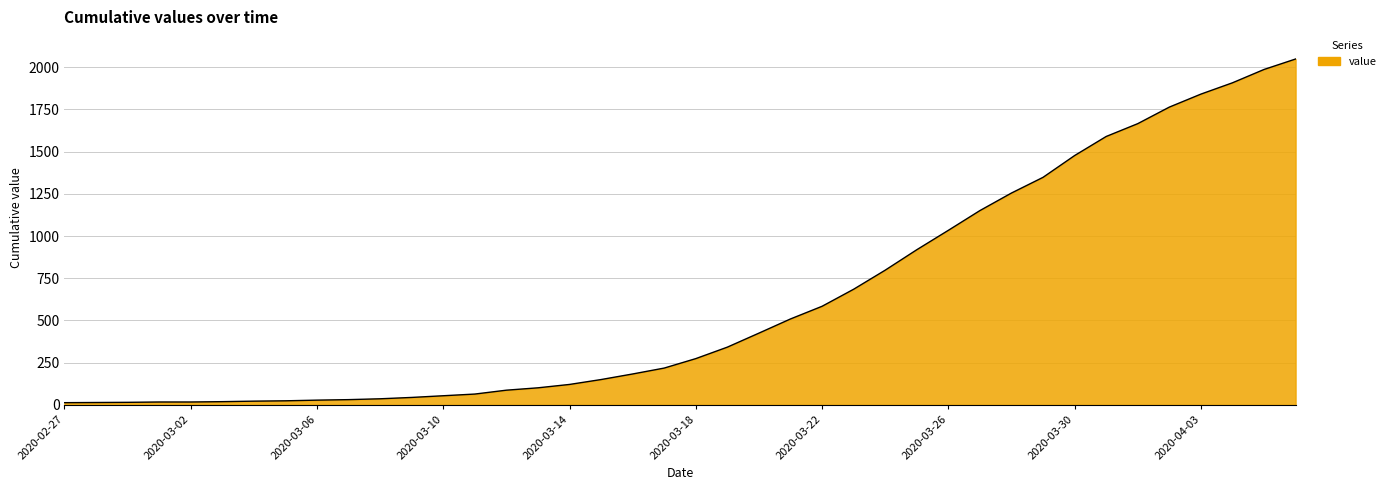

What is the greatest value displayed?

2049